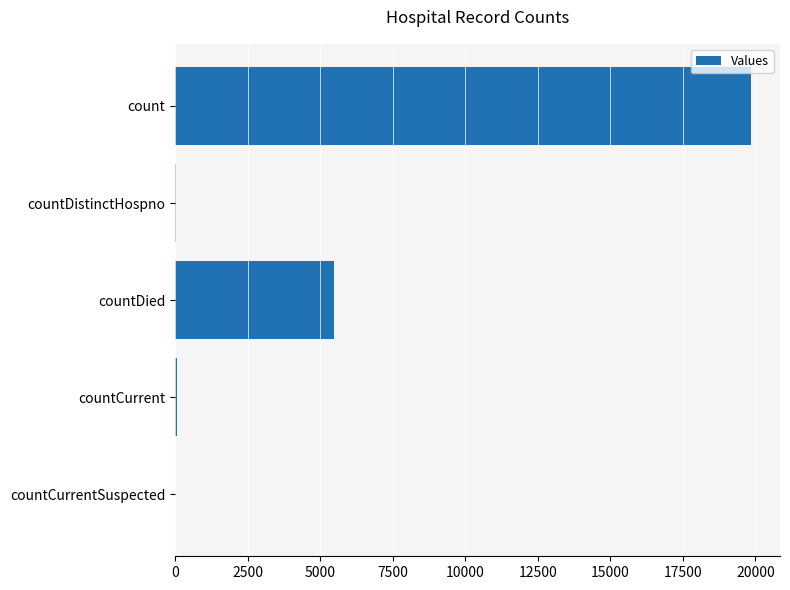

Is it true that the value at countCurrentSuspected is 0?

True